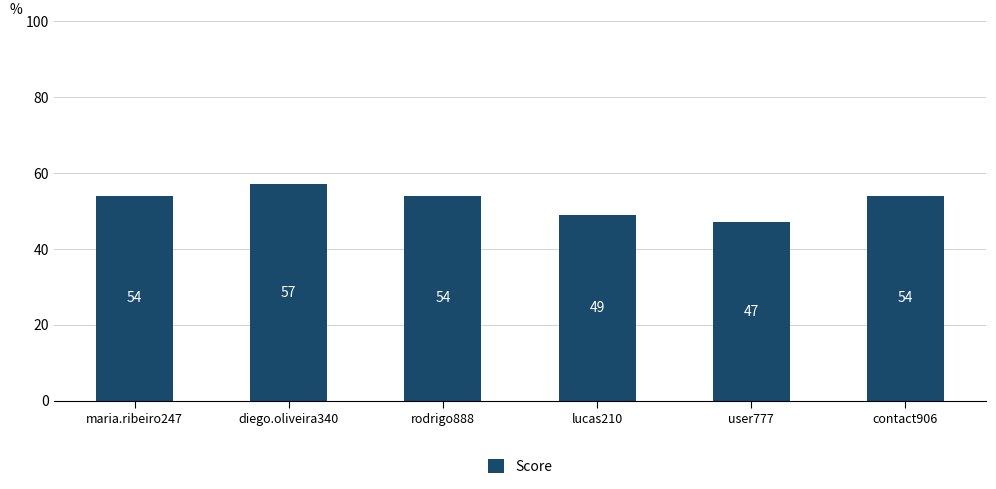

What position from the right is diego.oliveira340?

5